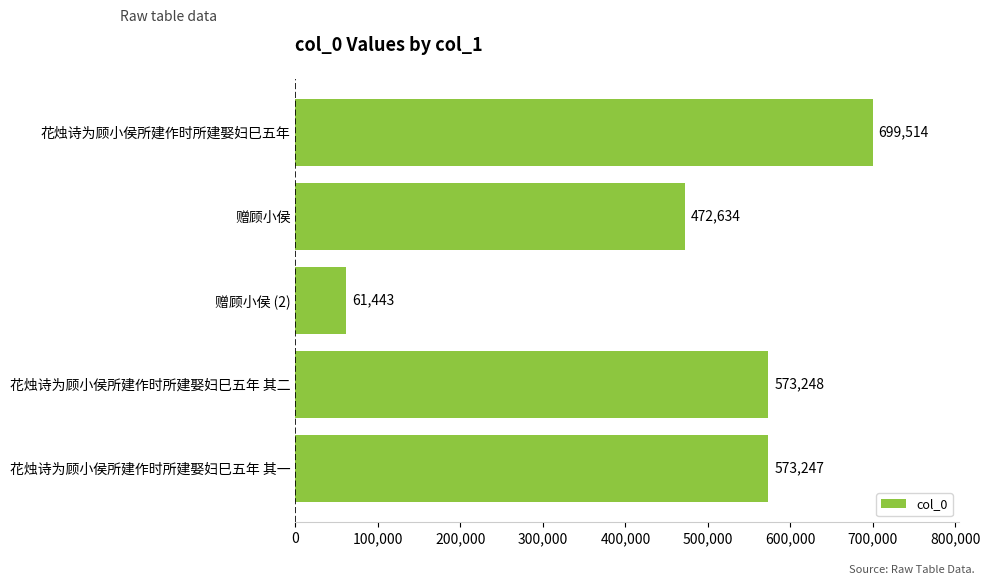

What is the value of the 1st bar from the top?

699514